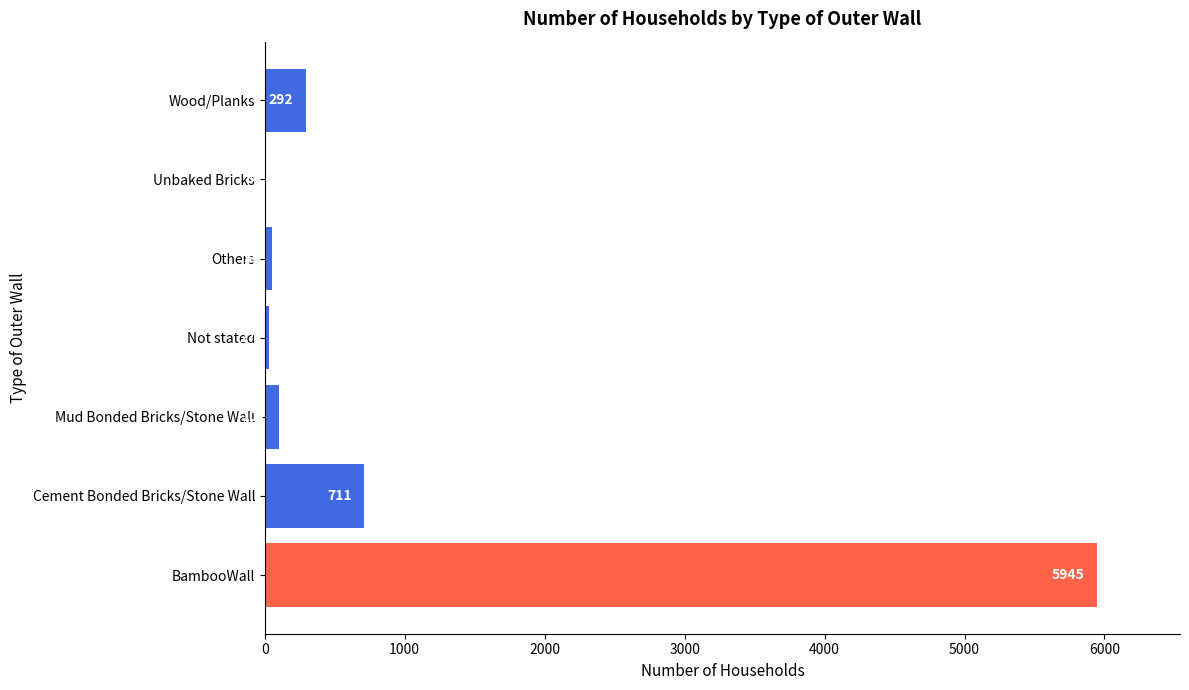

What is the change in value from Not stated to Wood/Planks?

+265